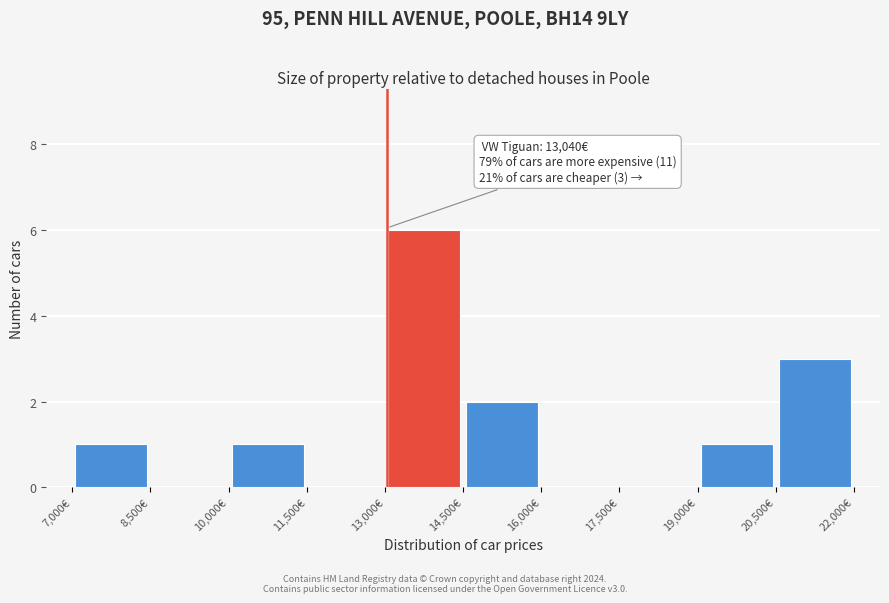

Over which range of the x-axis is the bar tallest?

13000 to 14500